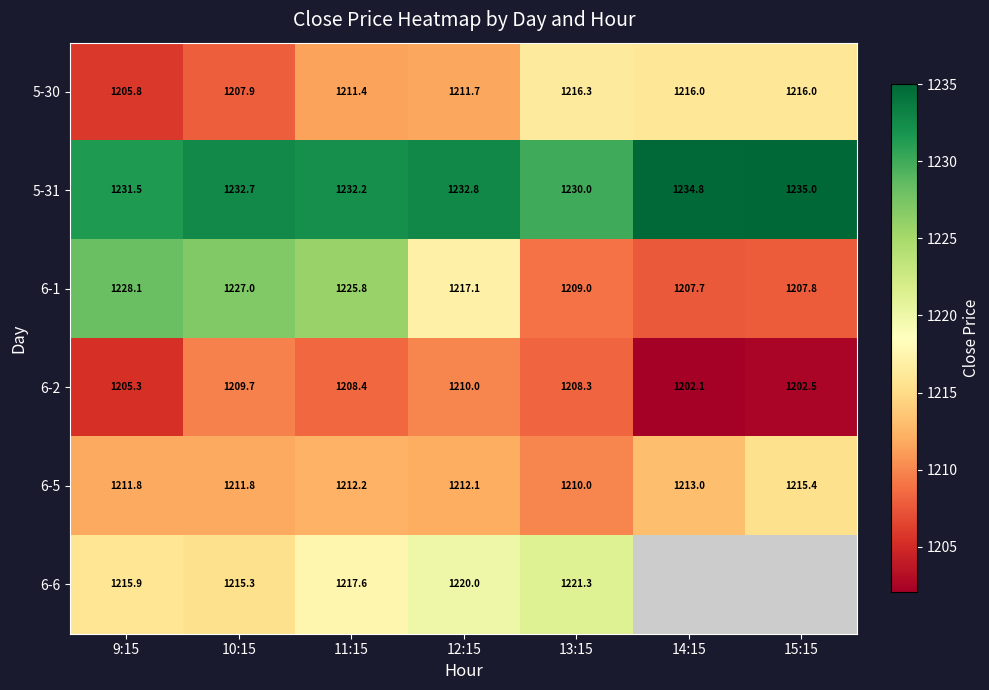

What is the highest value of the 6-5 series?

1215.4